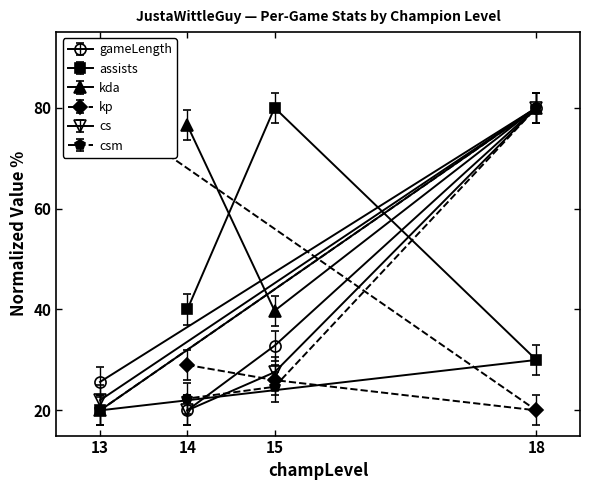

Where is gameLength nearest to the value 50?

15